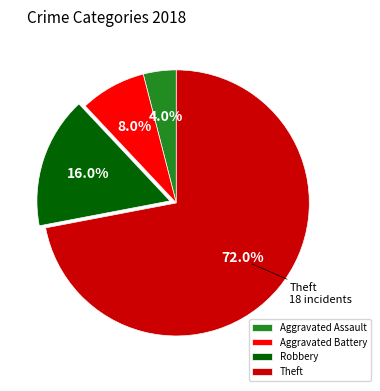

To the nearest percent, what portion does Aggravated Battery represent?

8%